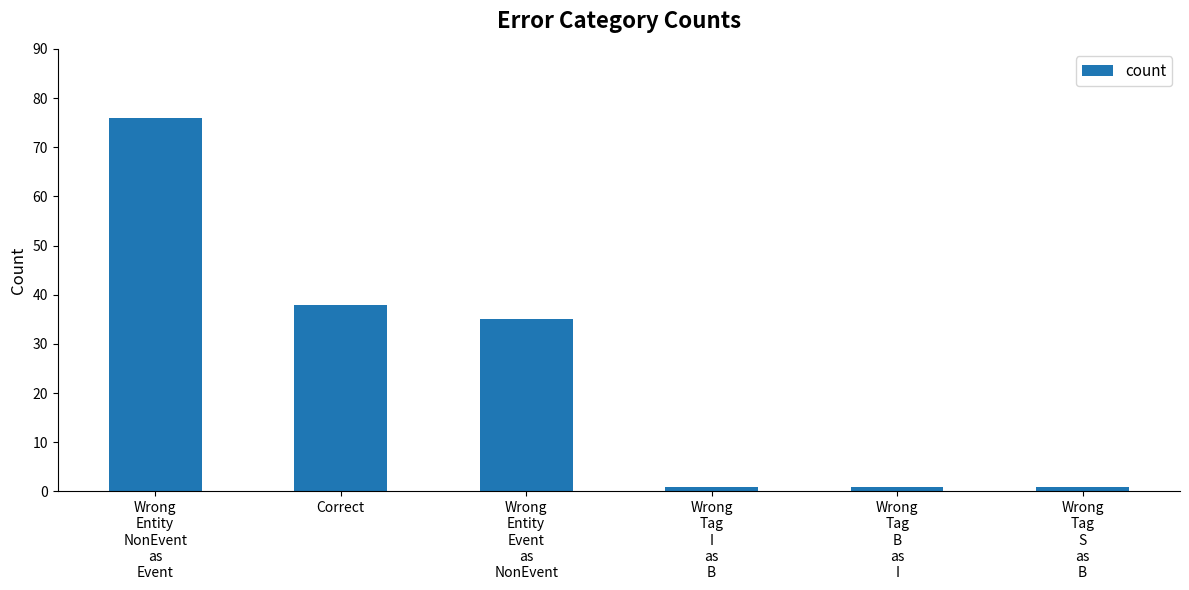

How many bars are there in total?

6